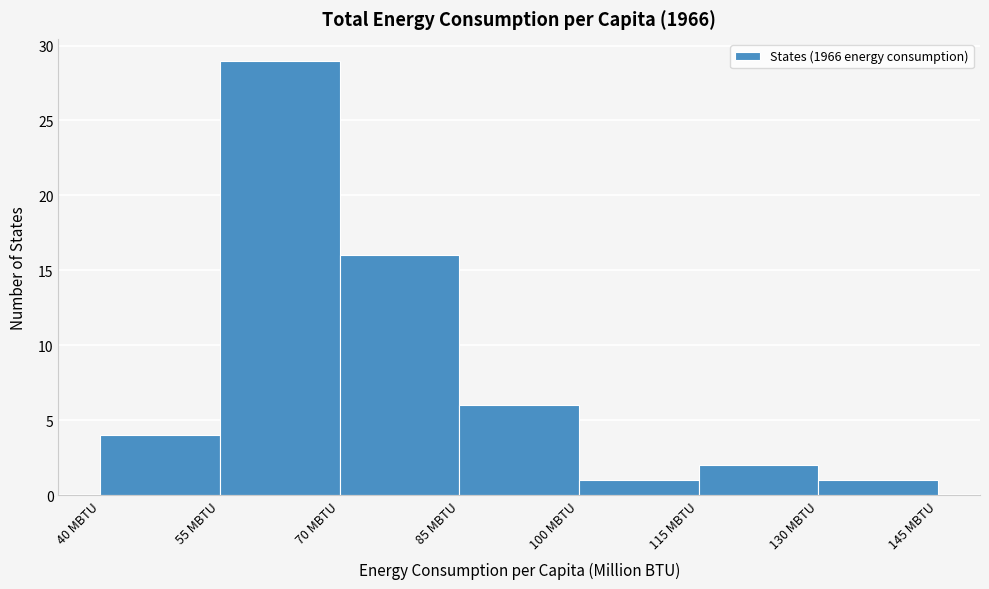

How tall is the bar that spans 55 to 70 on the x-axis? Neither the bar edges nor the heights are printed on the chart, so give them approximately, as read against the axes.

29